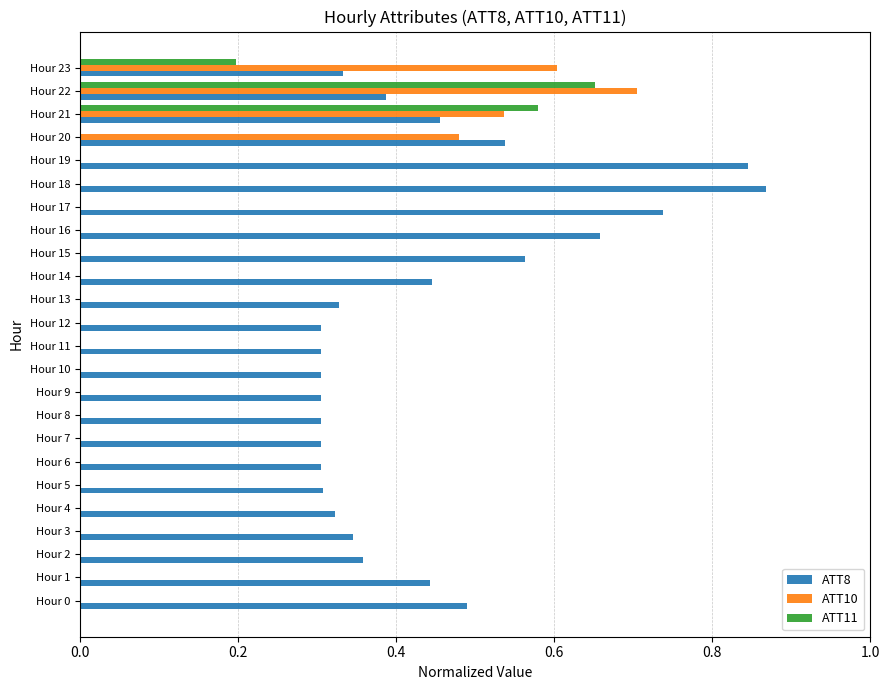

The value of ATT10 at Hour 21 is 0.9. True or false?

False